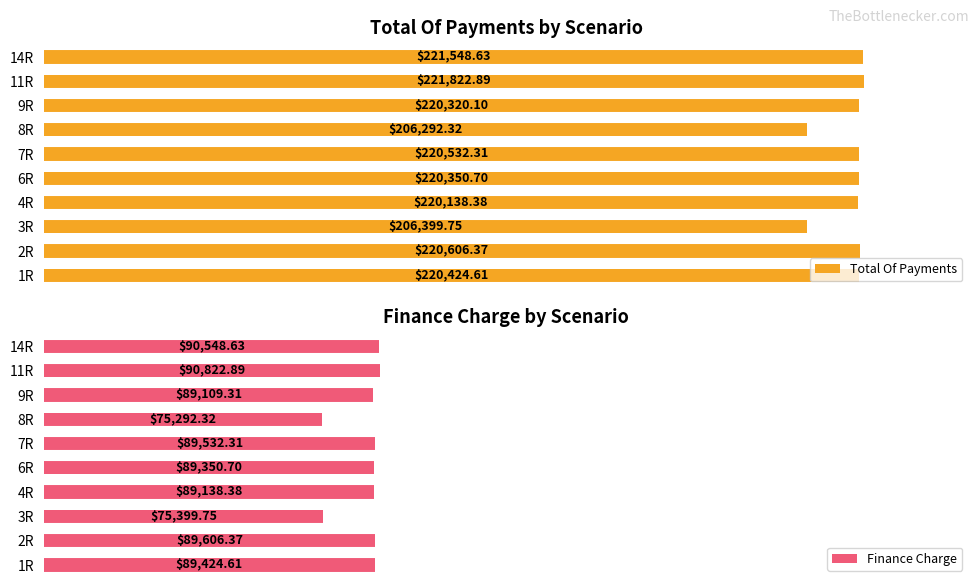

List the labels in order of Total Of Payments value, smallest first.

8R, 3R, 4R, 9R, 6R, 1R, 7R, 2R, 14R, 11R